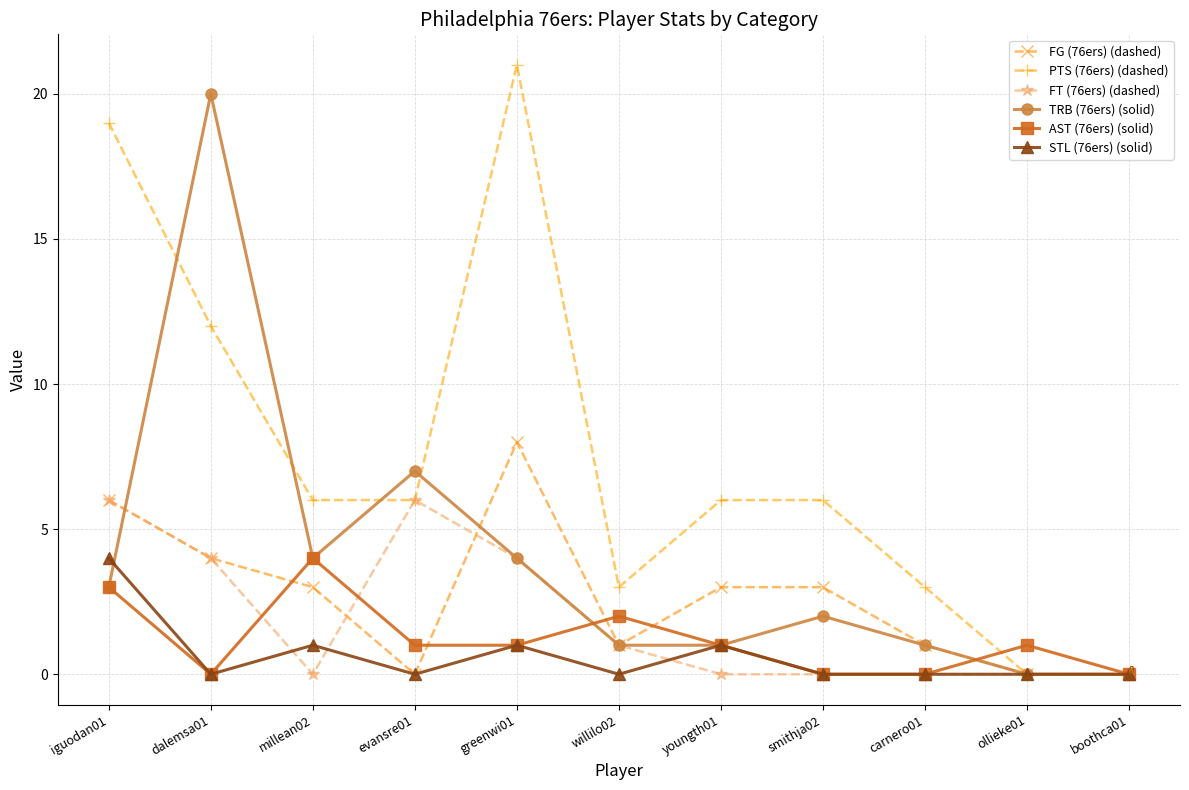

What is the sum of all PTS (76ers) (dashed) values?

82